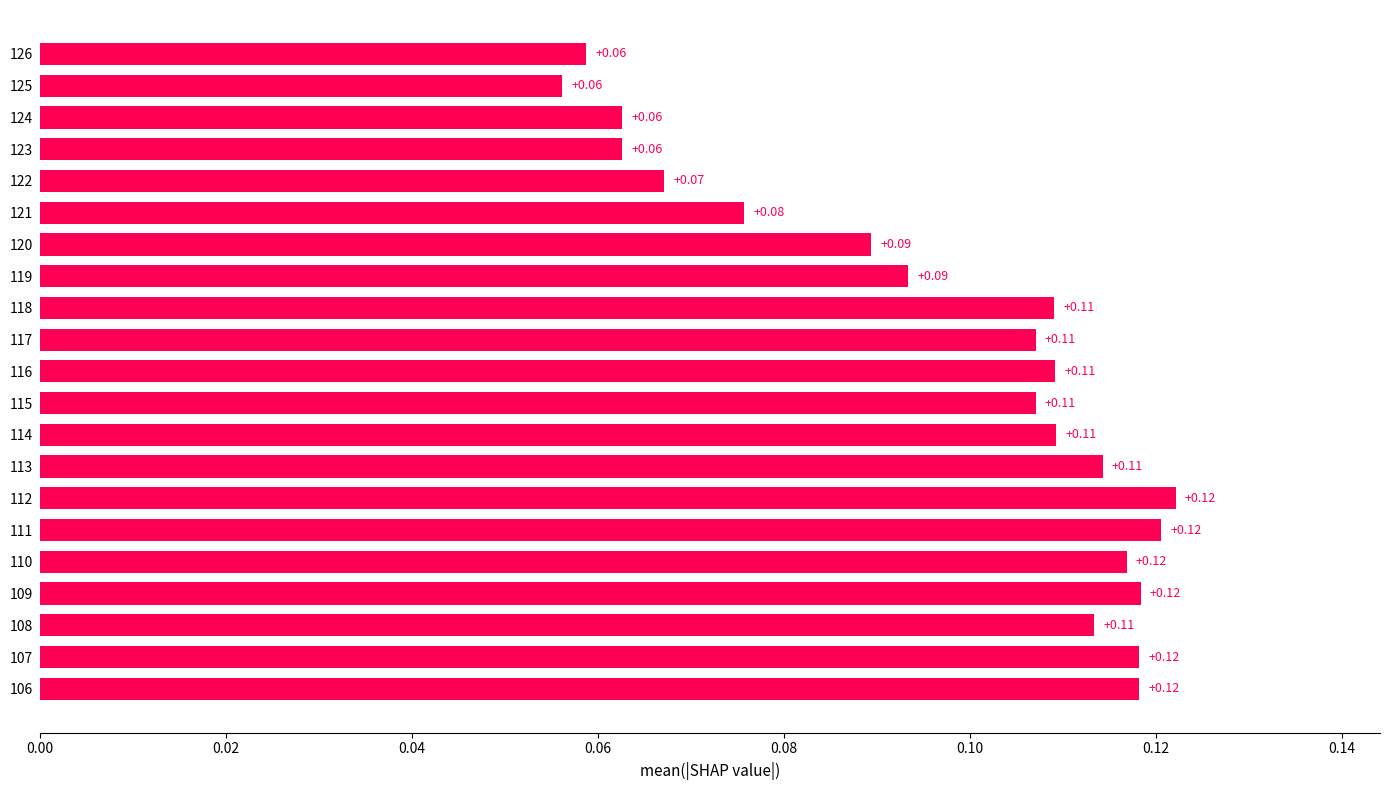

Which has a higher value, 123 or 119?

119